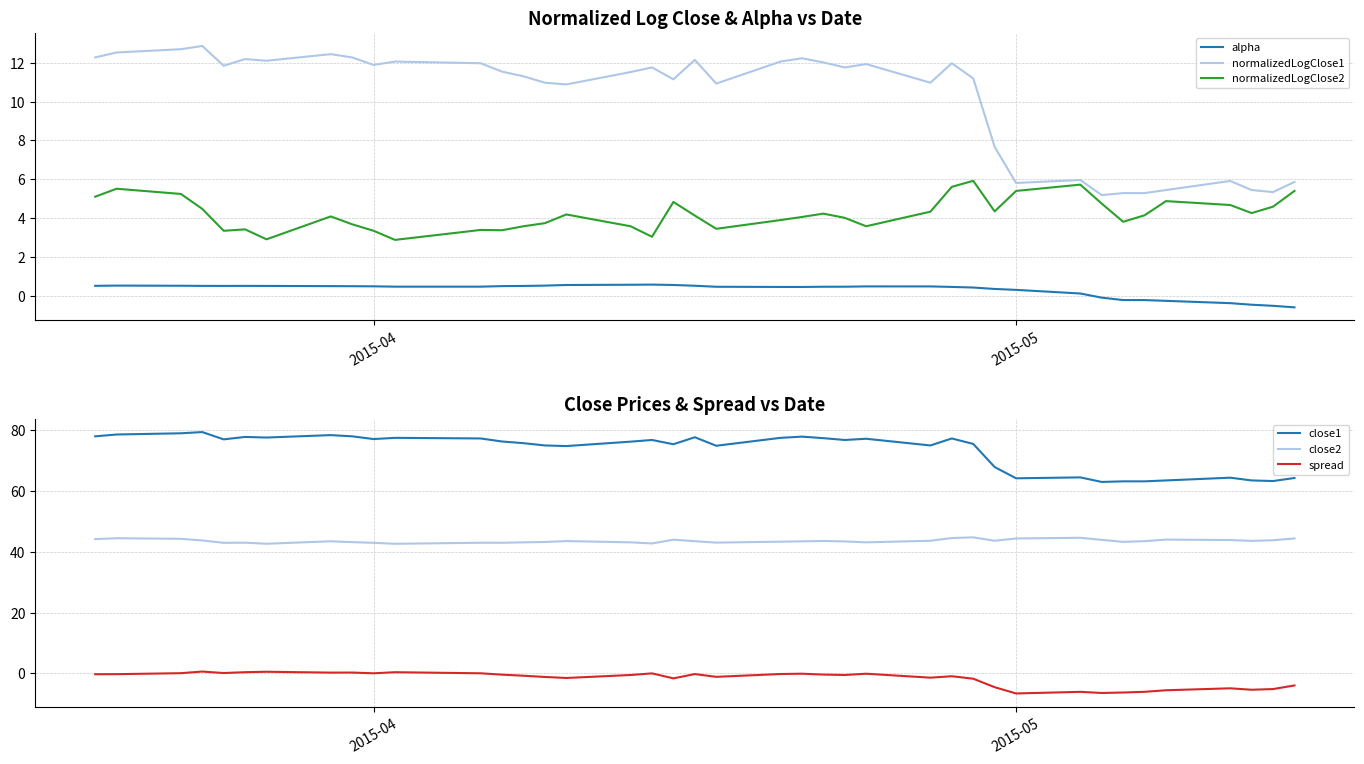

What is the highest value of the normalizedLogClose2 series?

5.9